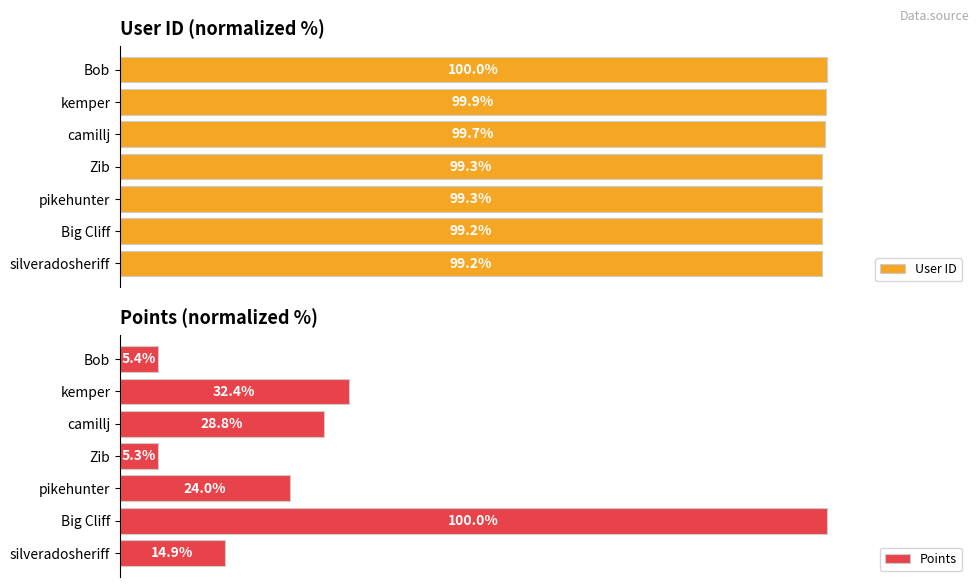

Reading right to left, transcribe all the data shown in this chart.

User ID: 100.0	99.9	99.7	99.3	99.3	99.2	99.2
Points: 5.4	32.4	28.8	5.3	24.0	100.0	14.9